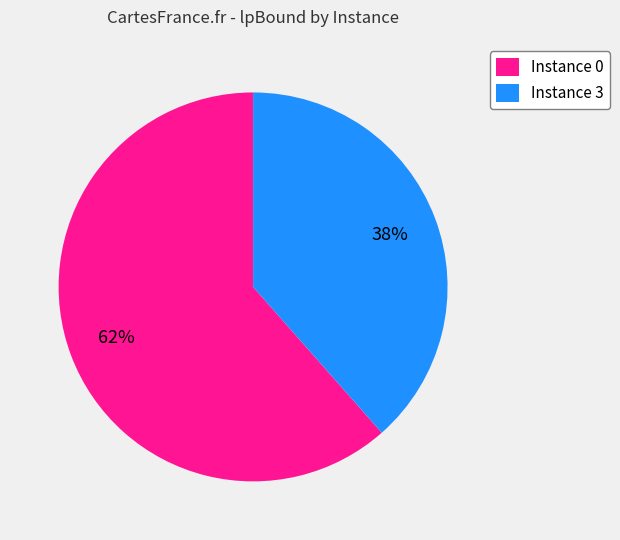

Rank the categories by value from lowest to highest.

Instance 3, Instance 0